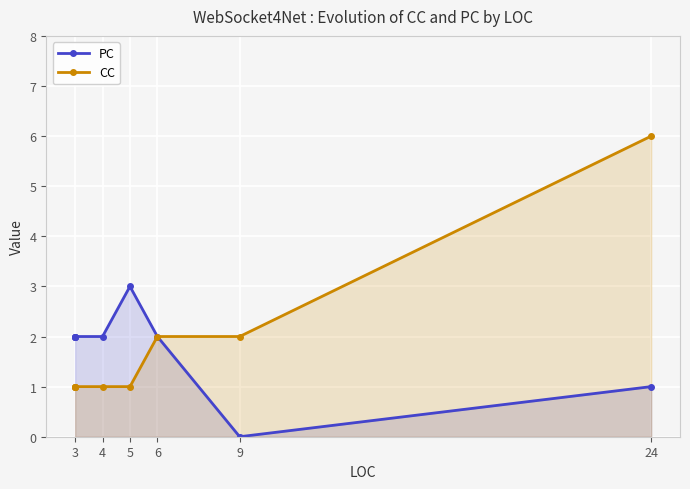

The PC series shows 4 at 3. True or false?

False